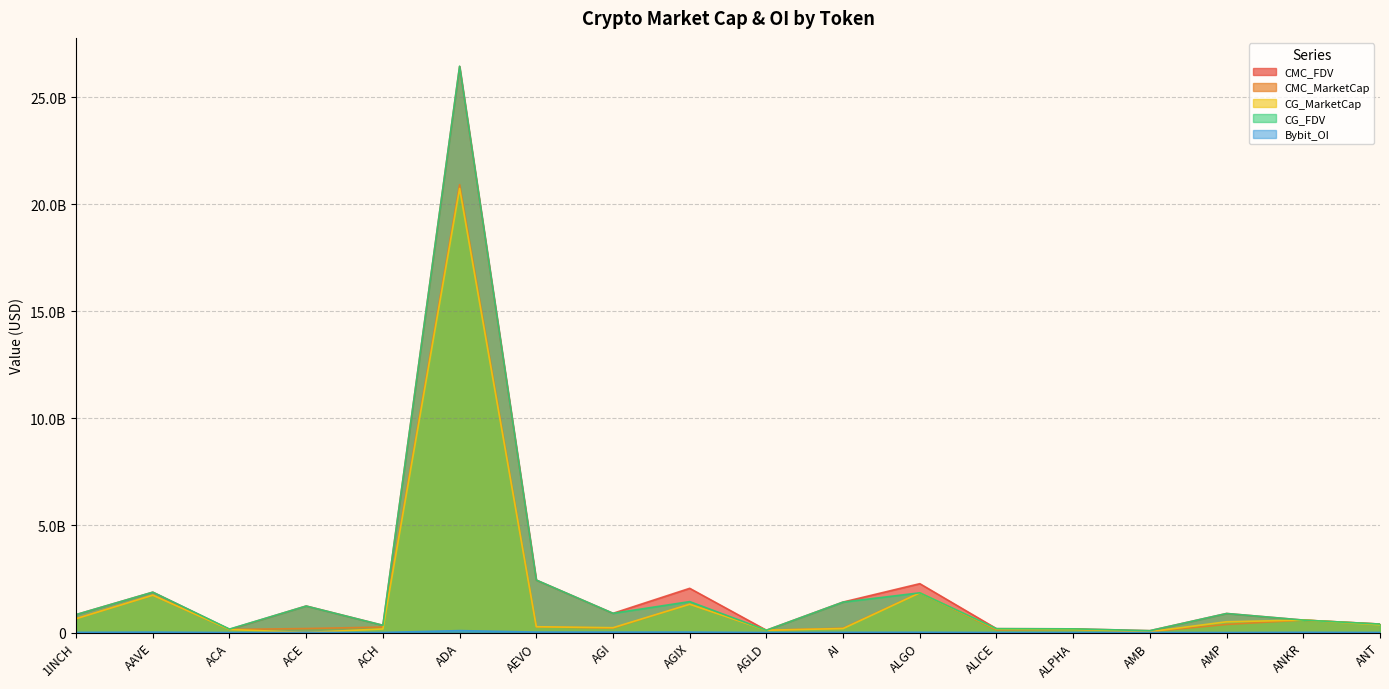

Rank the categories by Bybit_OI value from lowest to highest.

ACA, AMP, AGLD, AMB, ACH, ALPHA, ALICE, ANT, ACE, 1INCH, AI, ANKR, ALGO, AGI, AAVE, AEVO, AGIX, ADA